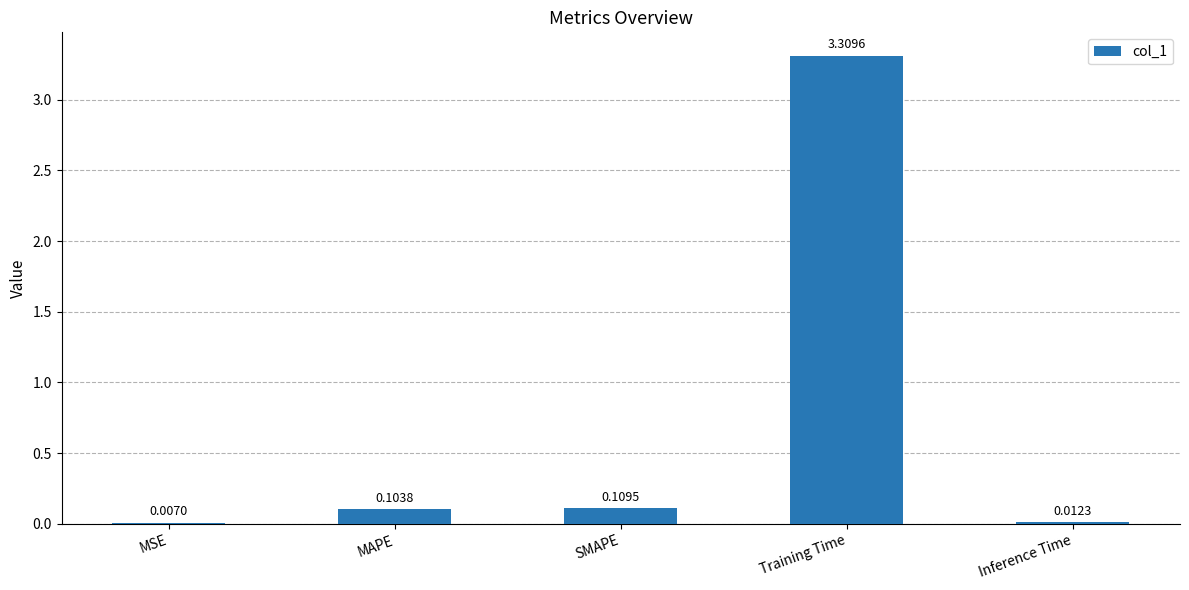

What is the change in value from SMAPE to Training Time?

+3.2